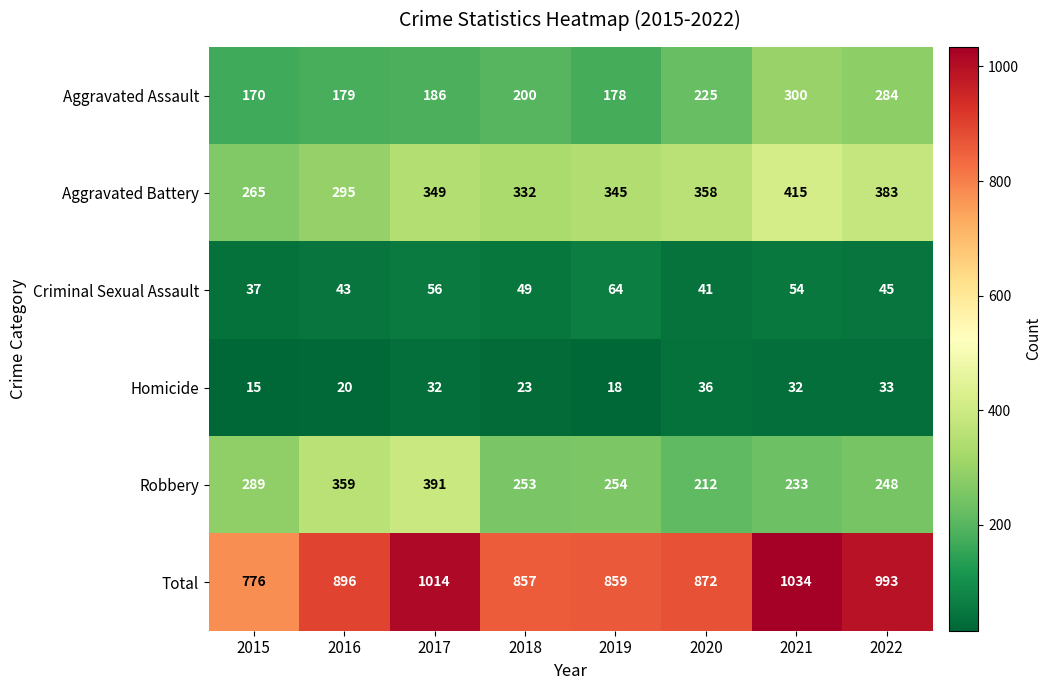

What value does the Homicide series have at 2015, to the nearest 5?

15